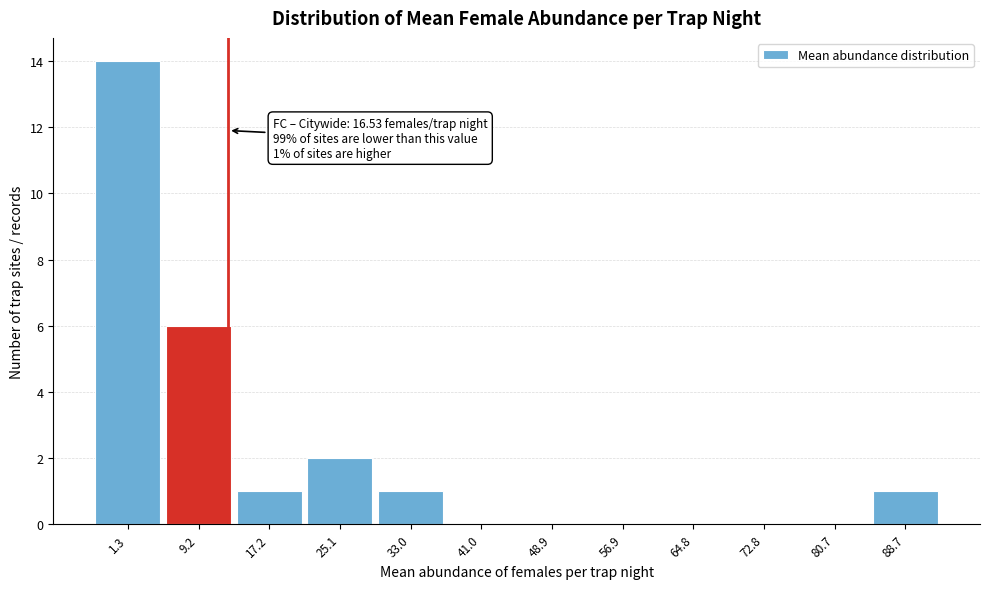

Reading left to right, transcribe all the data shown in this chart.

1.3=14	9.2=6	17.2=1	25.1=2	33.0=1	41.0=0	48.9=0	56.9=0	64.8=0	72.8=0	80.7=0	88.7=1